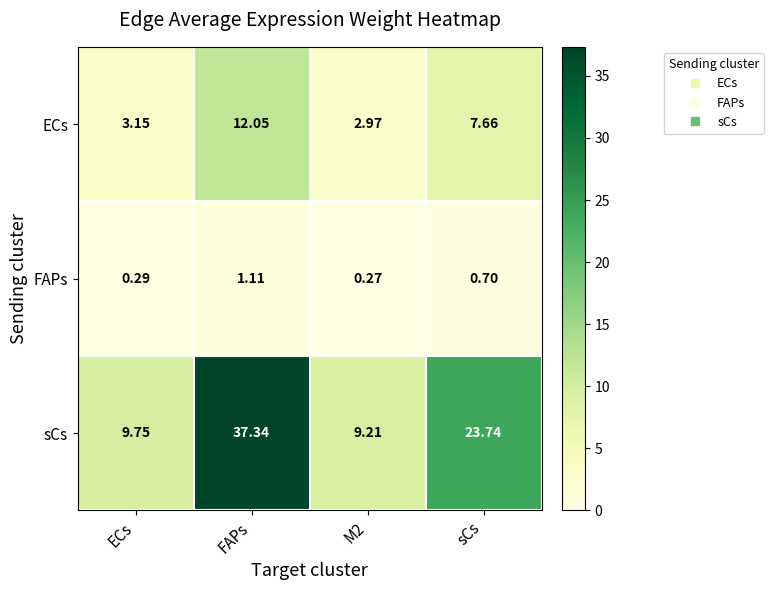

List the series in order of their peak value, highest first.

sCs, ECs, FAPs